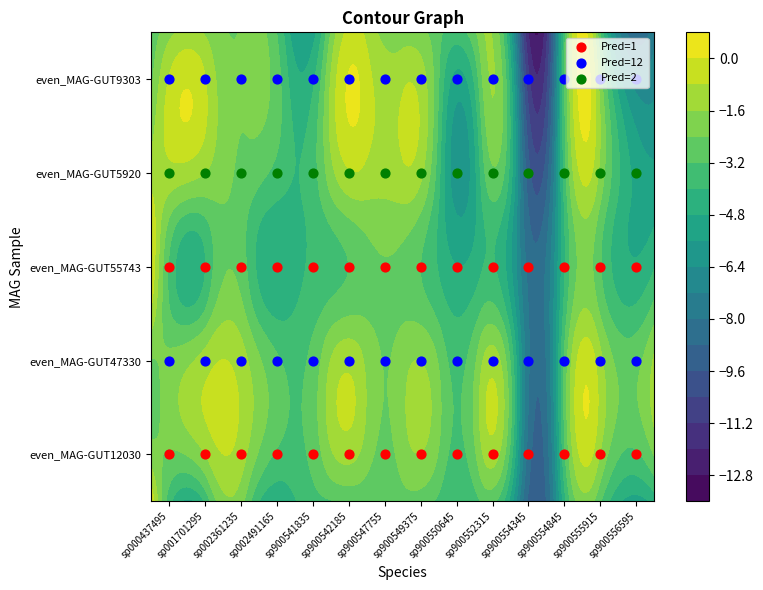

True or false: Pred=1 has a value of 0 at sp001701295.

True